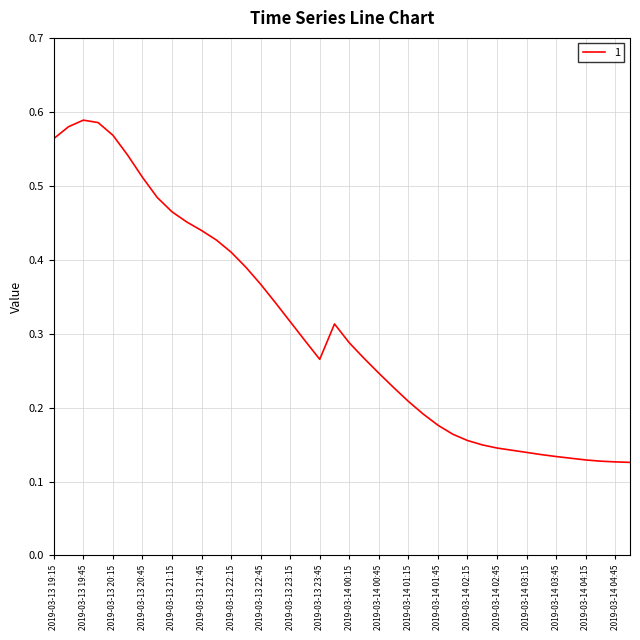

What is the greatest value displayed?

0.6